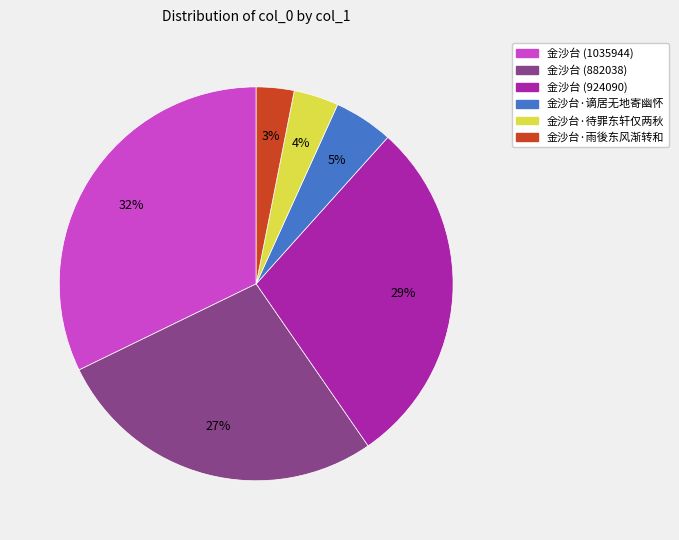

Combined, do 金沙台 (882038) and 金沙台 (924090) account for over 50%?

Yes